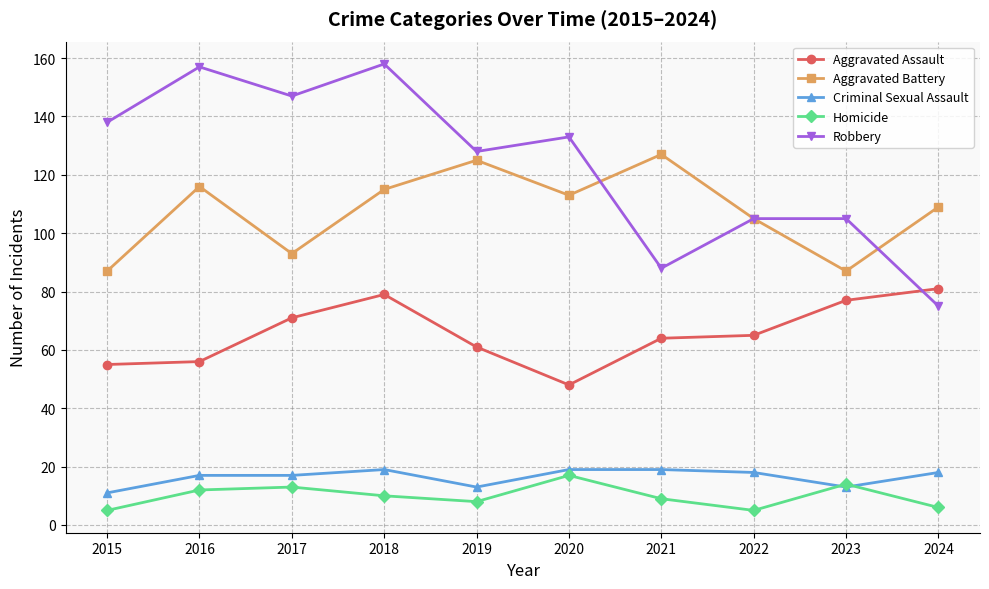

Between 2019 and 2020, which series saw the biggest shift?

Aggravated Assault